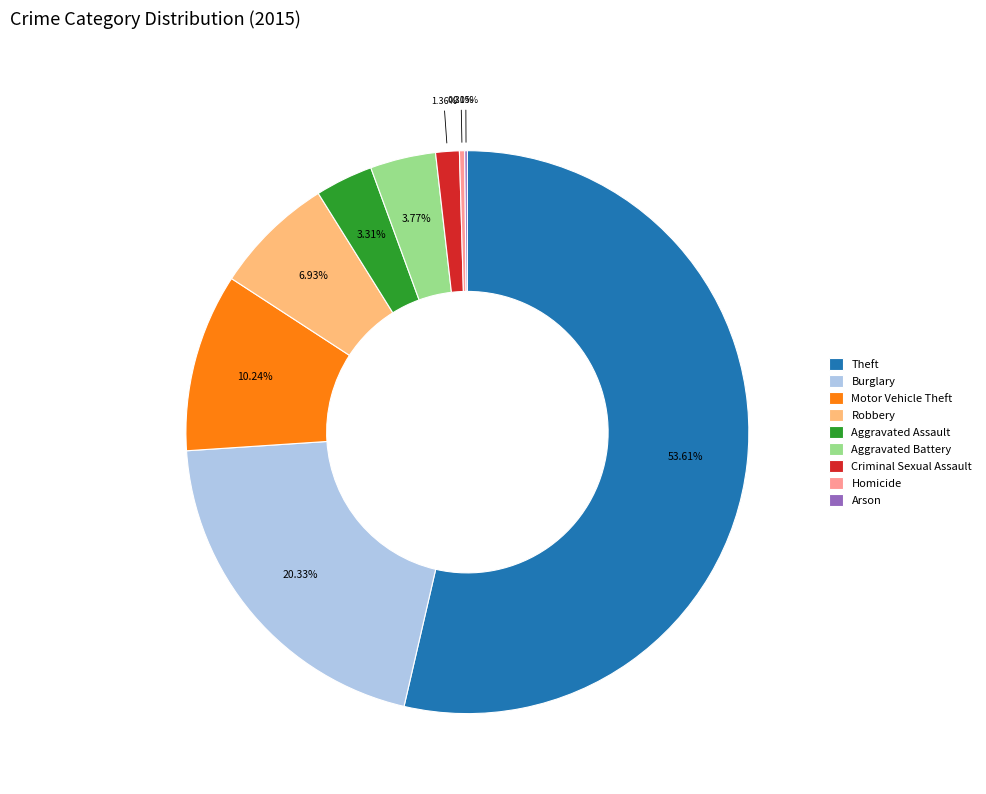

Which slice is the largest?

Theft